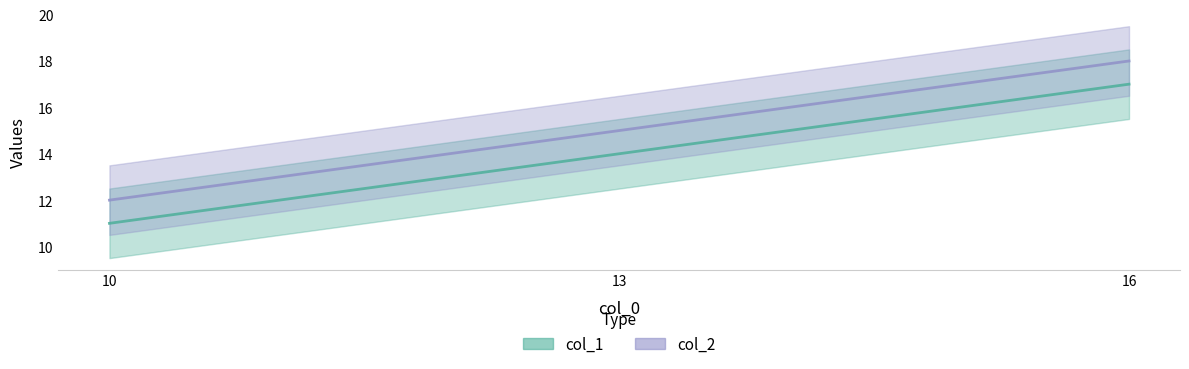

What is the value of the col_2 point at the 3rd from the left?

18